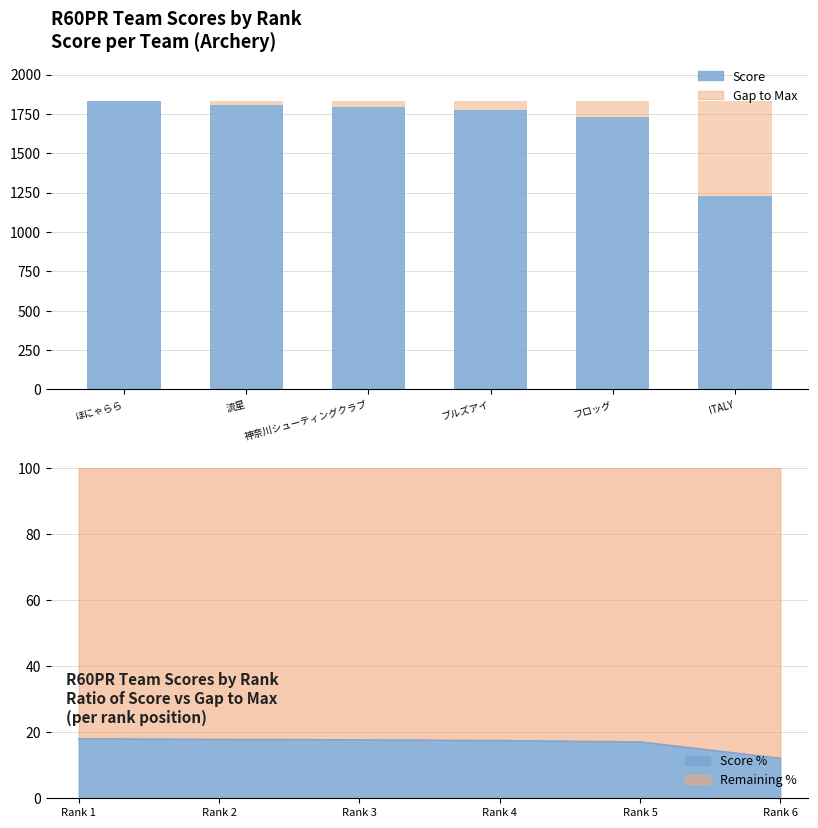

What is the difference between the maximum and minimum values in the Score series?

601.8